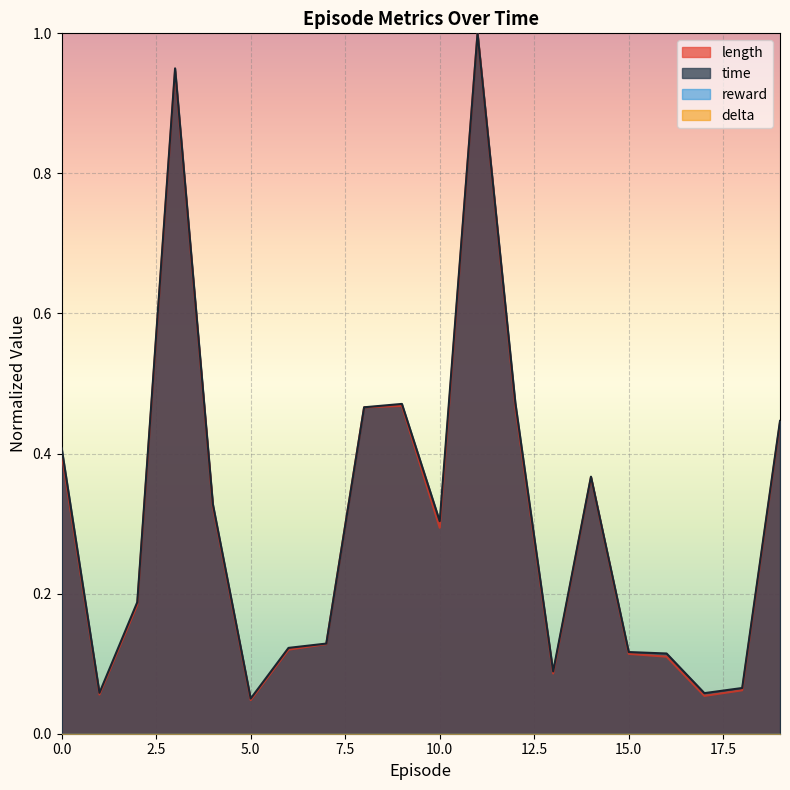

In length, how many points are lower than both neighbors (excluding endpoints)?

5